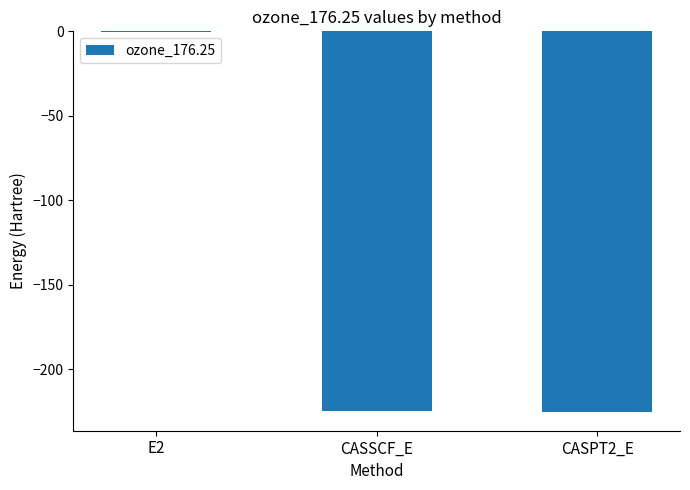

What is the approximate value at CASPT2_E?

-225.2